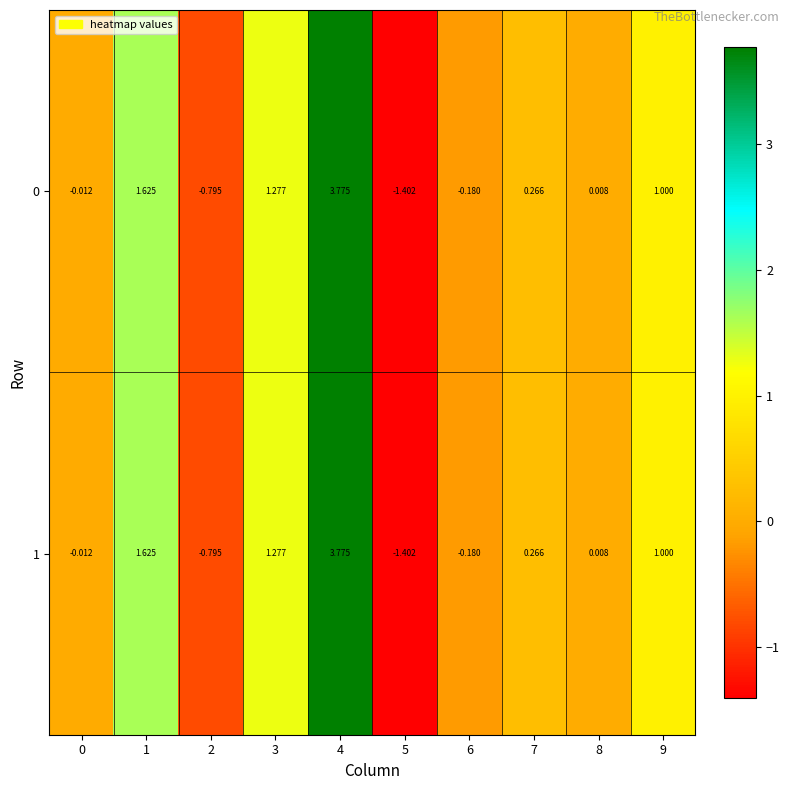

Is the value of 0 at 4 greater than the value of 1 at 7?

Yes